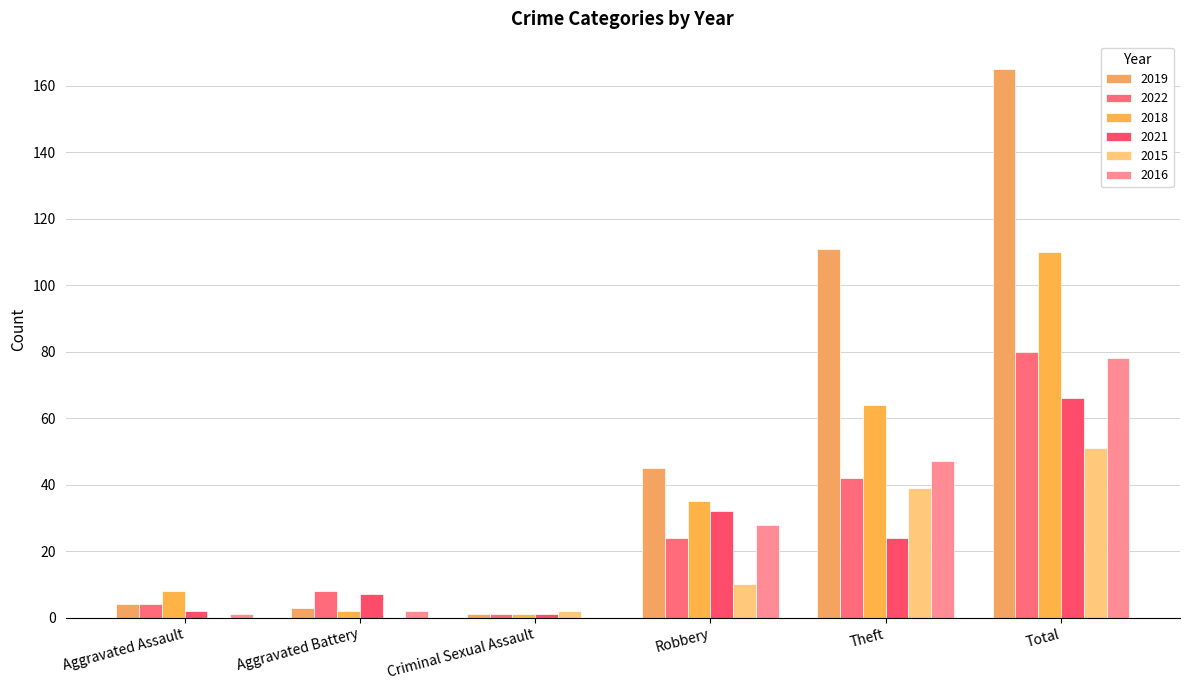

Does the chart contain stacked bars?

No